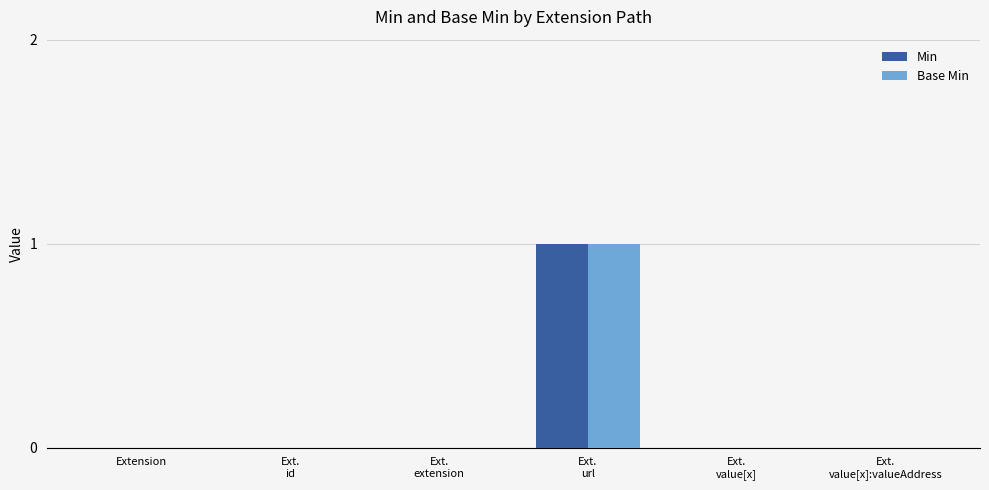

Reading left to right, list all the values displayed in this chart.

Min: Extension=0	Ext.
id=0	Ext.
extension=0	Ext.
url=1	Ext.
value[x]=0	Ext.
value[x]:valueAddress=0
Base Min: Extension=0	Ext.
id=0	Ext.
extension=0	Ext.
url=1	Ext.
value[x]=0	Ext.
value[x]:valueAddress=0